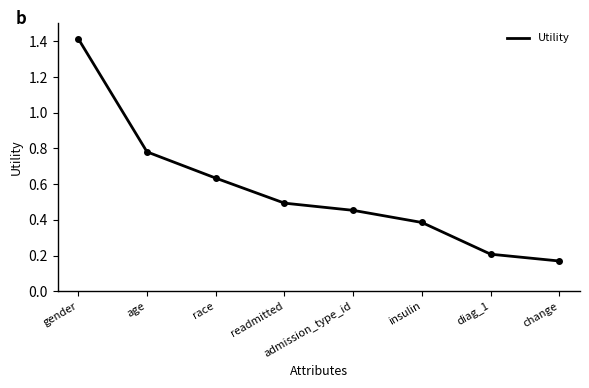

How many lines are shown in the chart?

1